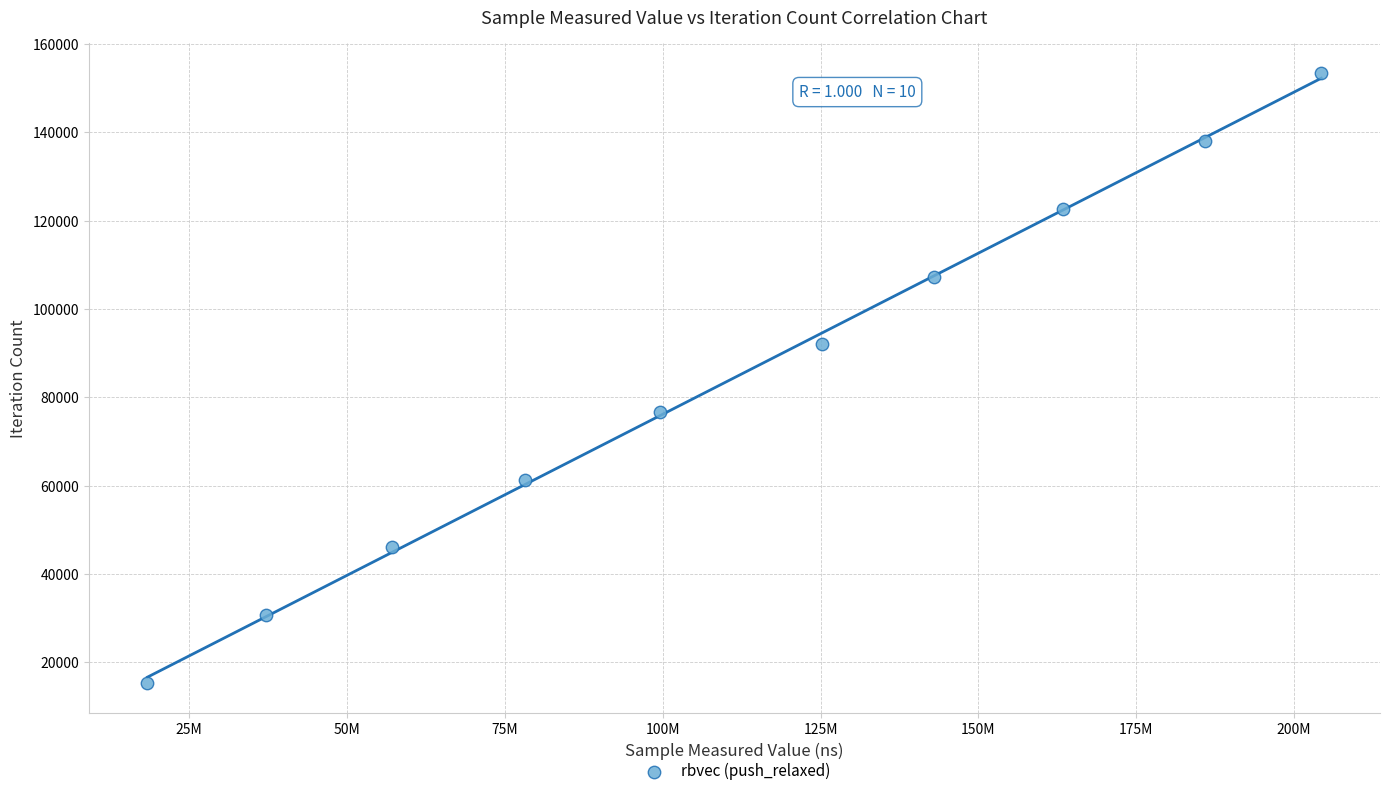

What is the range of X values (max minus min)?

185880212